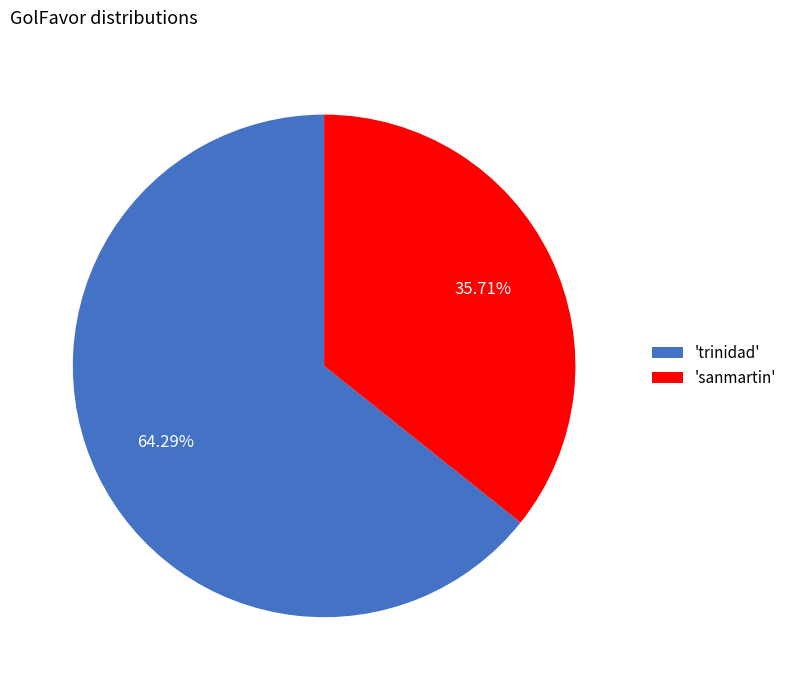

What is the largest slice in the pie chart?

'trinidad'